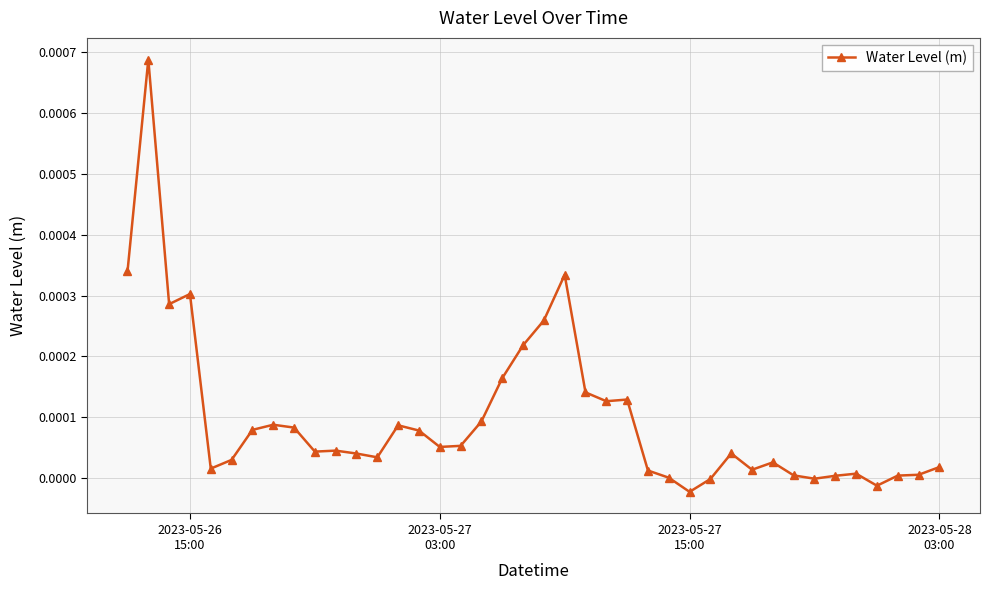

True or false: there are more than 0 points higher than both neighbors.

True